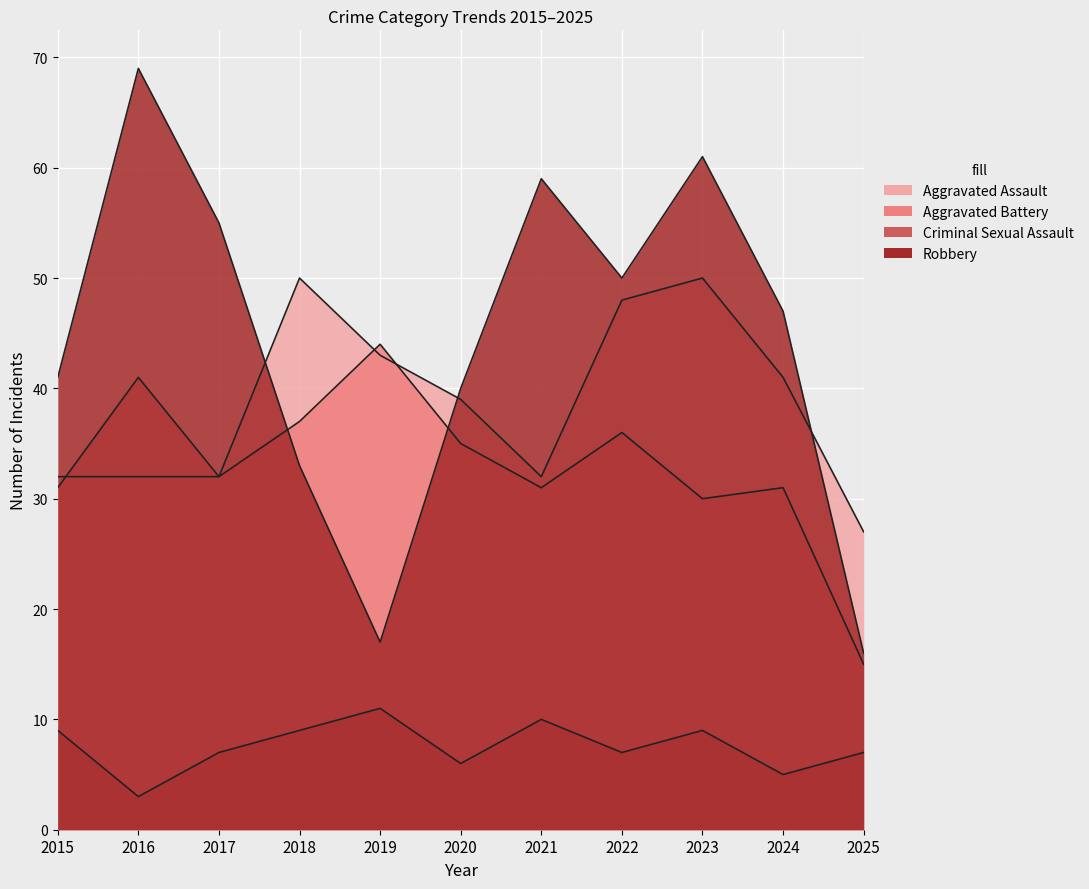

Rank the series by their average value, from highest to lowest.

Robbery, Aggravated Assault, Aggravated Battery, Criminal Sexual Assault